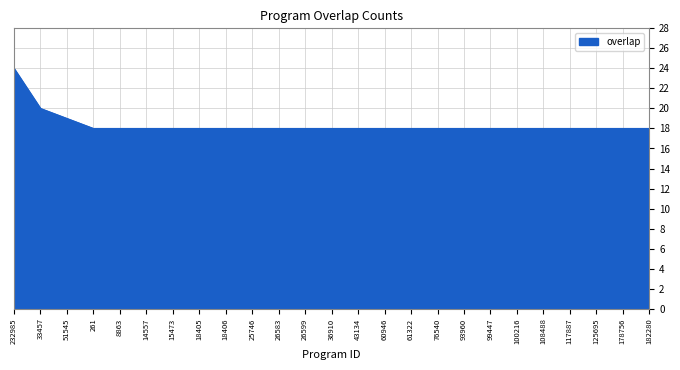

What is the ratio of the value at 232985 to the value at 51545?

1.3